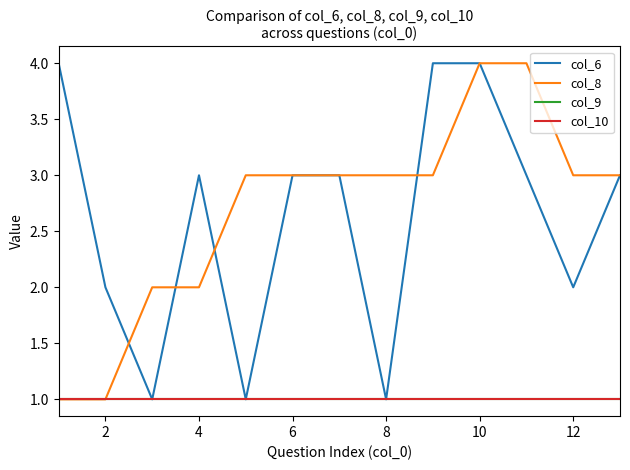

Is this an area chart (filled region under the line)?

No